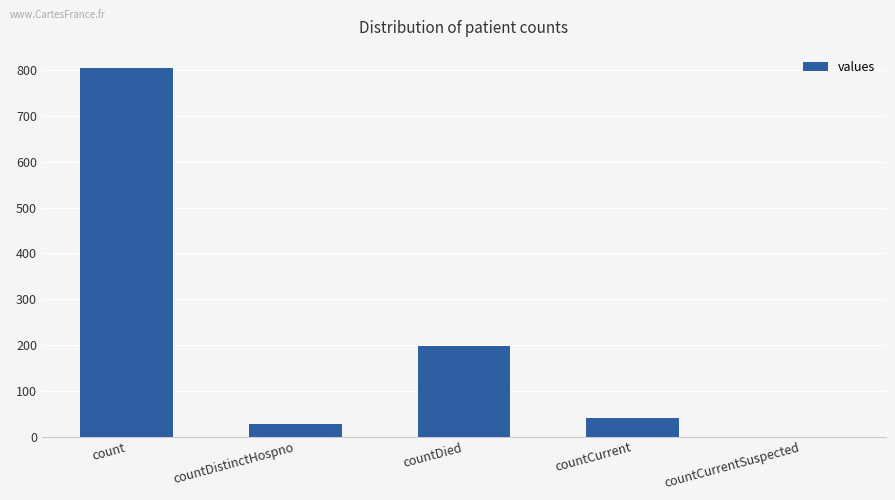

The value at countDistinctHospno is 28. True or false?

True